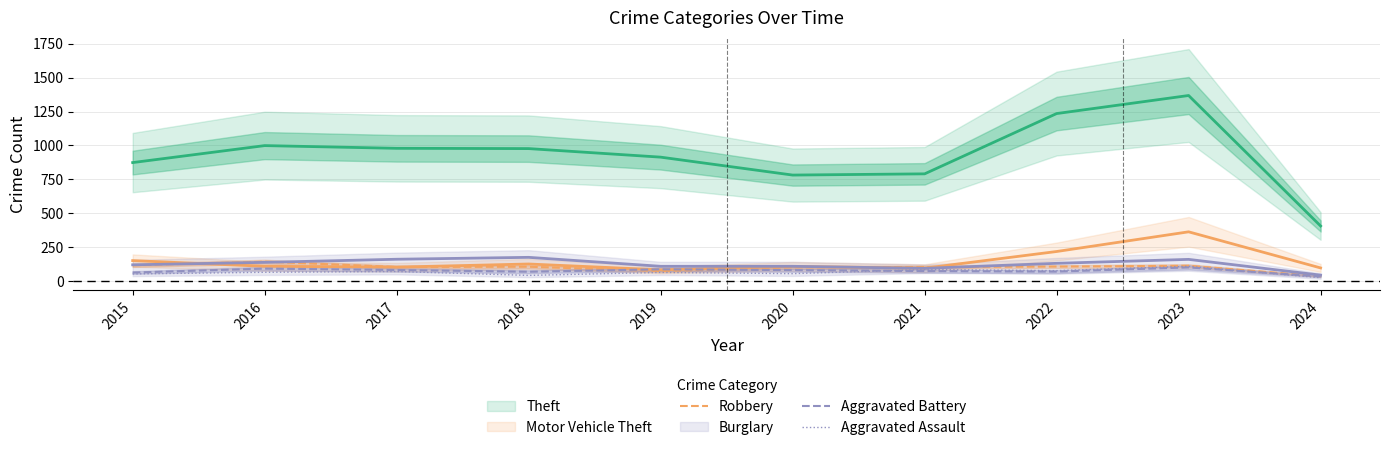

Is this an area chart (filled region under the line)?

No